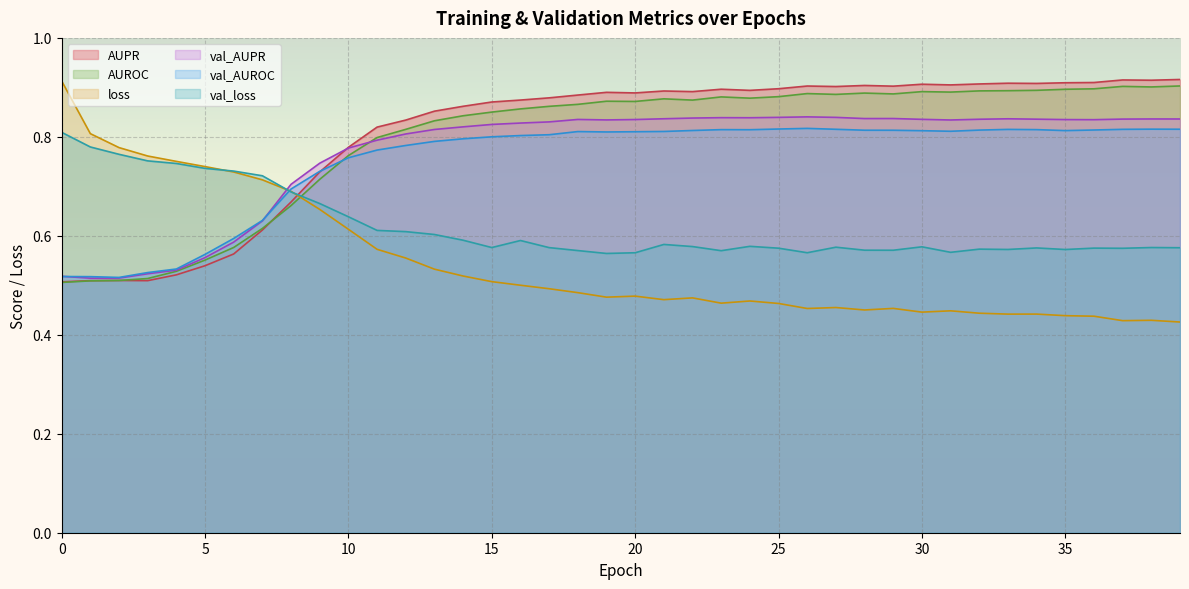

True or false: AUPR and val_loss cross at least once.

True